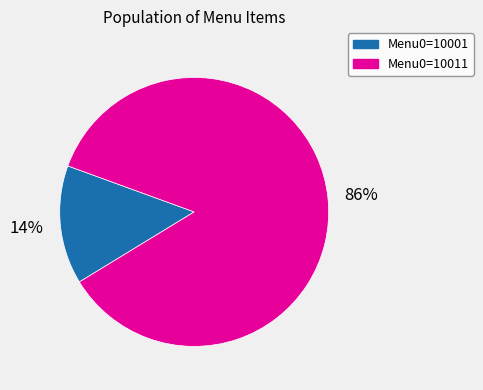

Is there a majority slice in this chart?

Yes